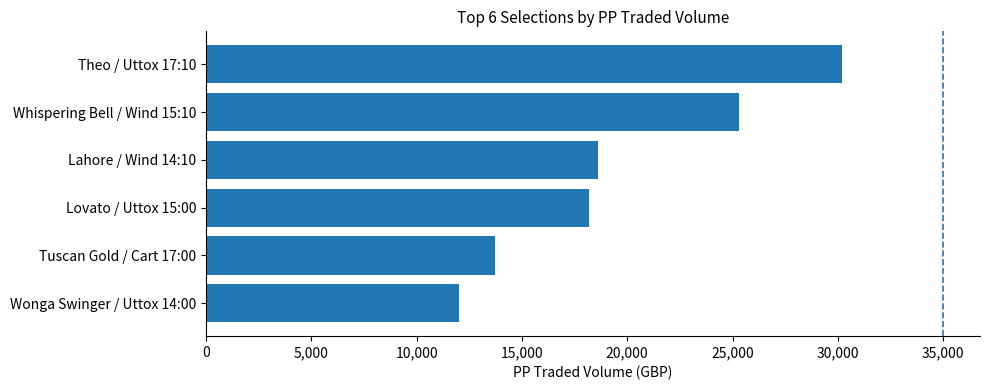

What is the difference between the maximum and minimum values?

18170.5